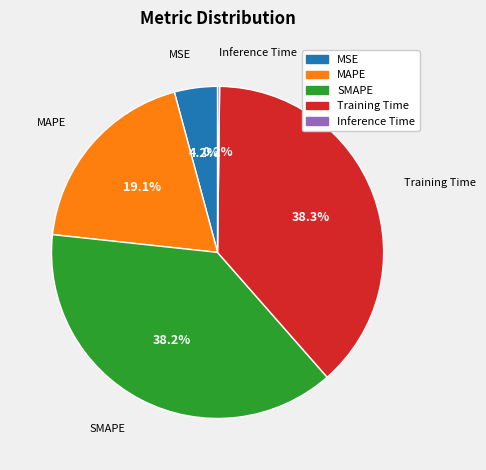

What is the ratio of the value at Training Time to the value at MAPE?

2.0